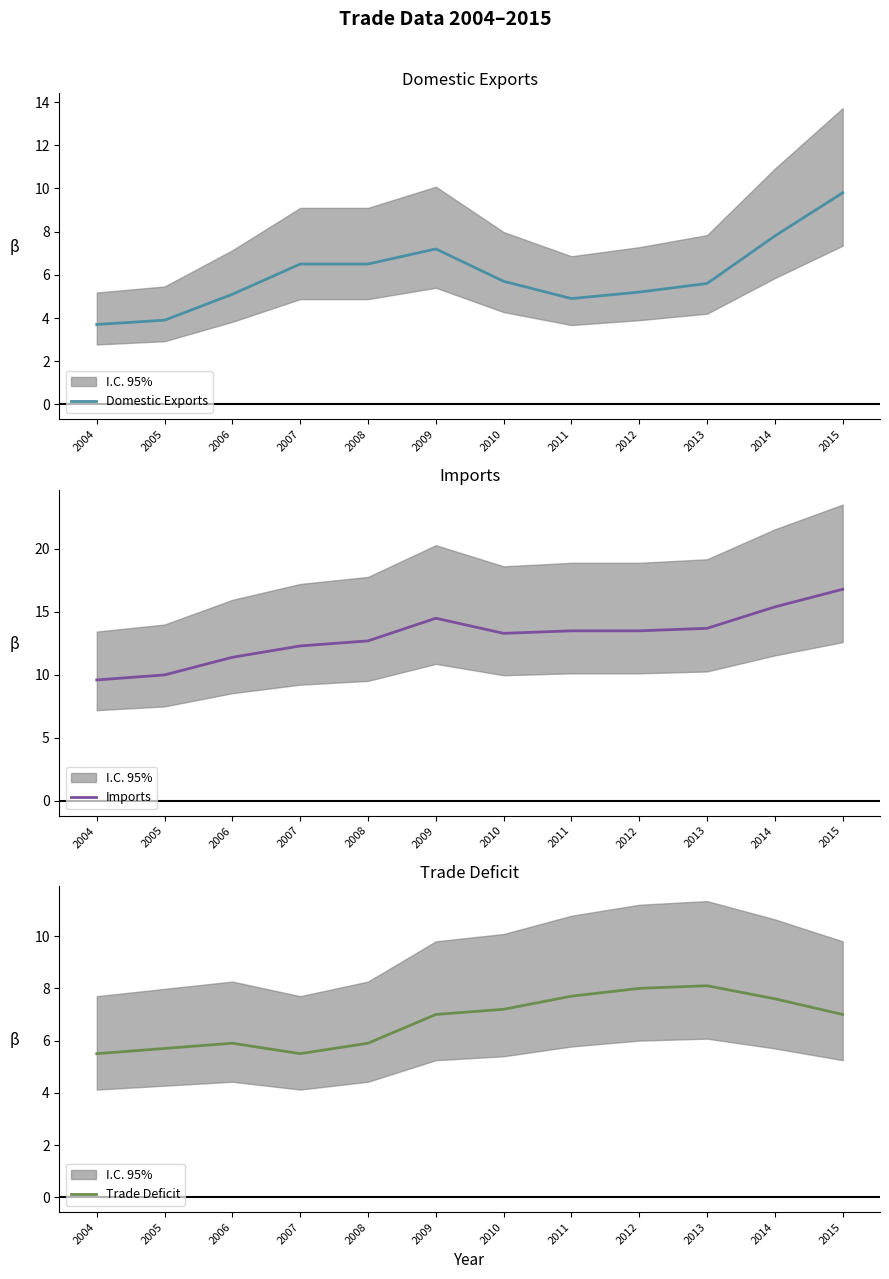

At which category does Domestic Exports reach its first local peak?

2009